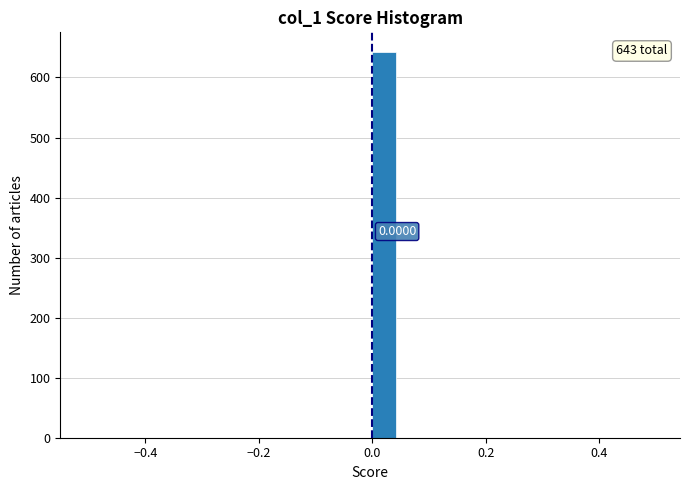

Read against the x-axis, roughly where is the centre of the tallest bar?

0.02